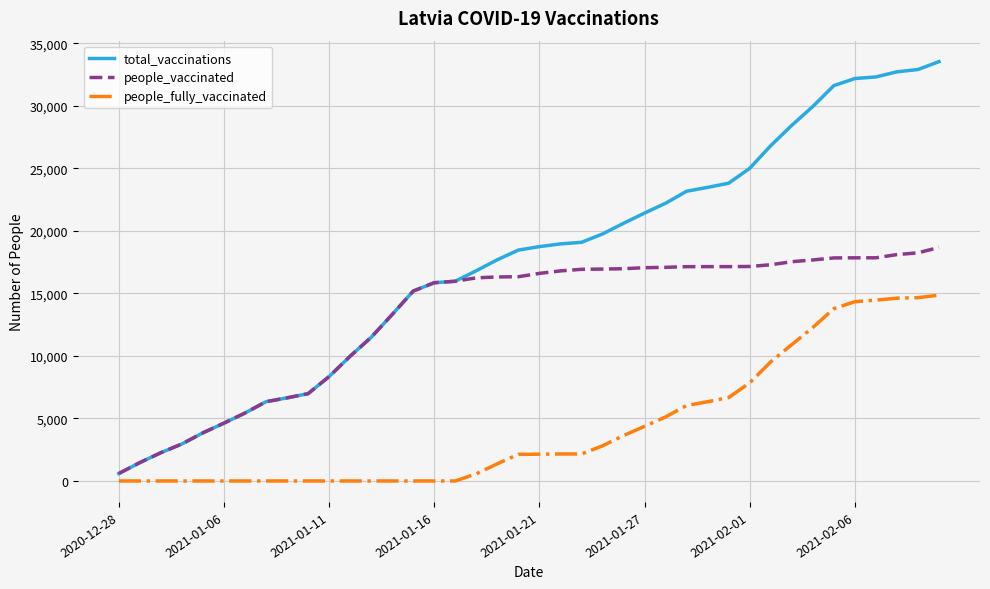

What is the maximum value for total_vaccinations?

33533